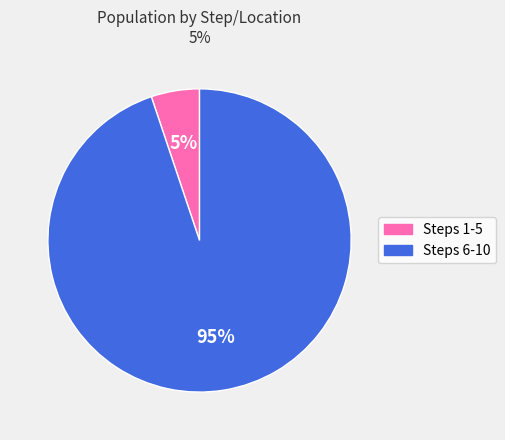

What is the largest slice in the pie chart?

Steps 6-10